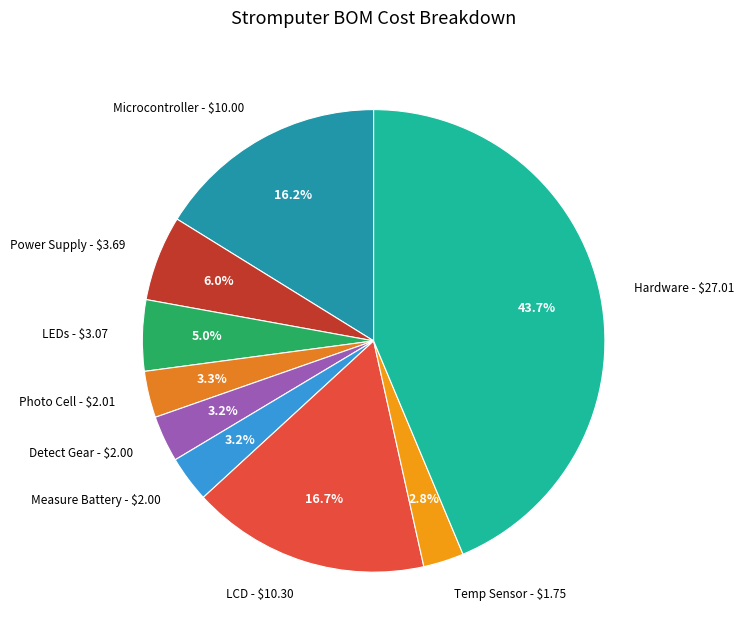

Is there a majority slice in this chart?

No